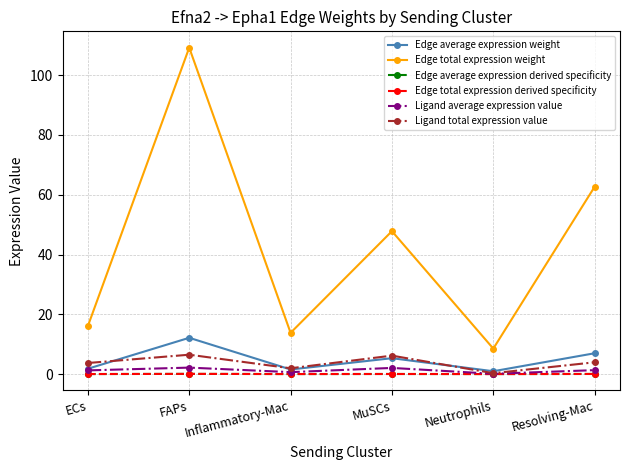

At Inflammatory-Mac, list the series in order from smallest to largest.

Edge total expression derived specificity, Edge average expression derived specificity, Ligand average expression value, Edge average expression weight, Ligand total expression value, Edge total expression weight